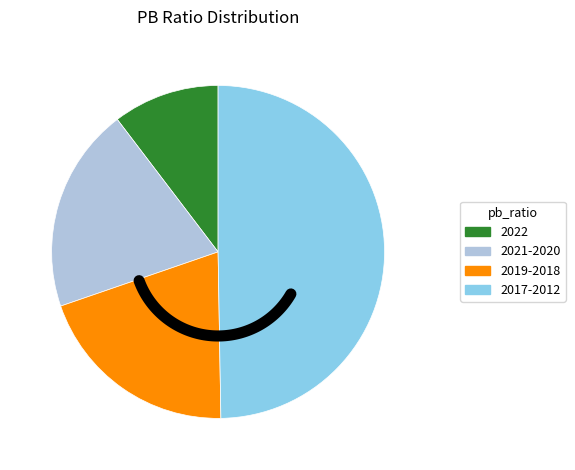

Is 2016 the majority of the pie?

No